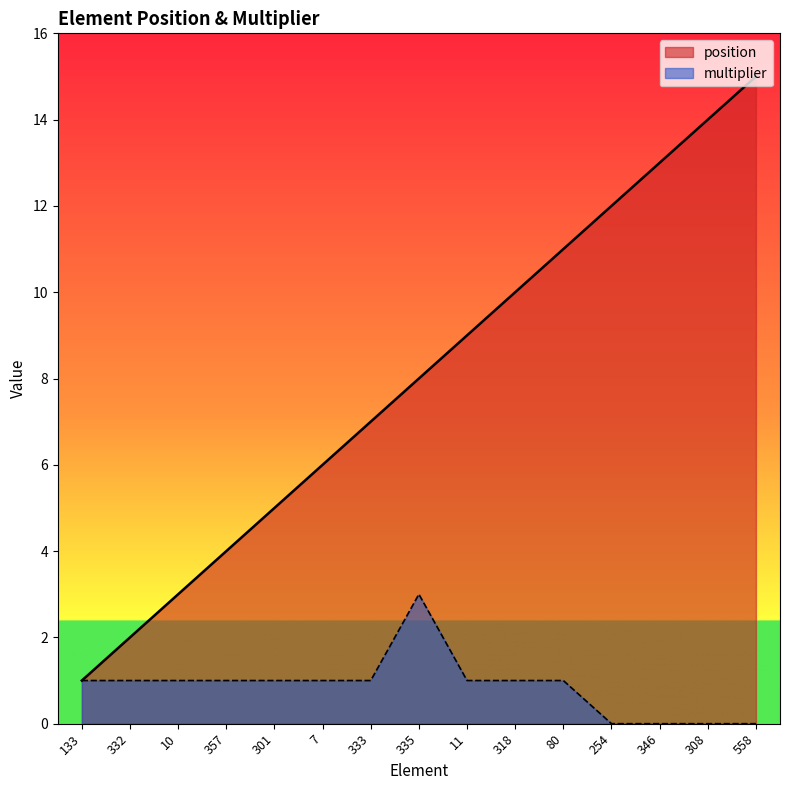

What is the label of the 2nd point from the left?

332